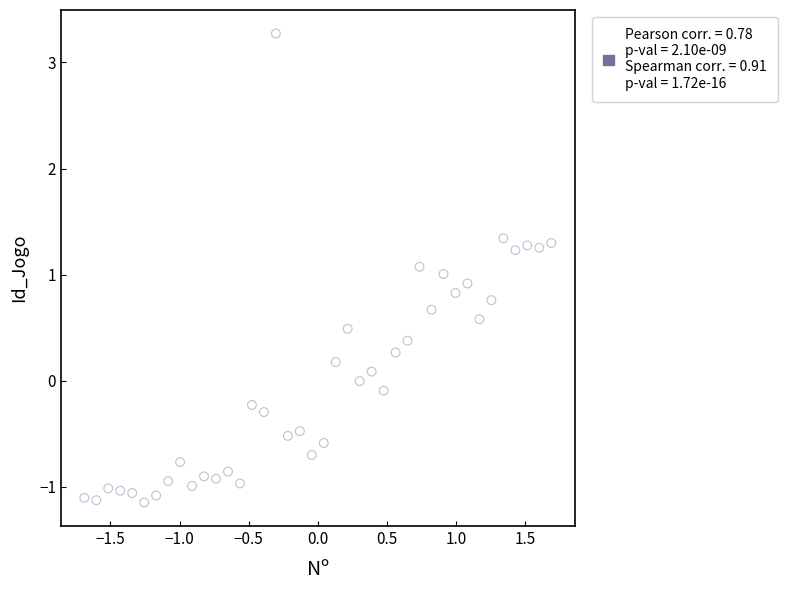

What is the range of X values (max minus min)?

3.4